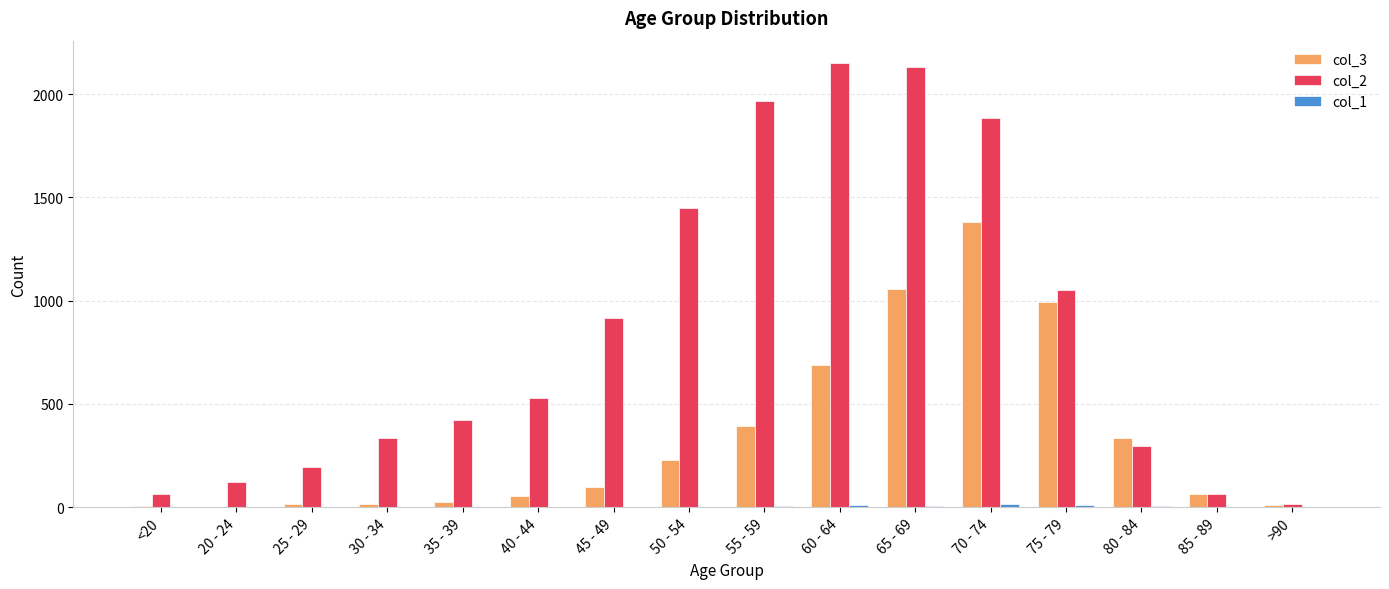

The value of col_2 at 30 - 34 is 490. True or false?

False